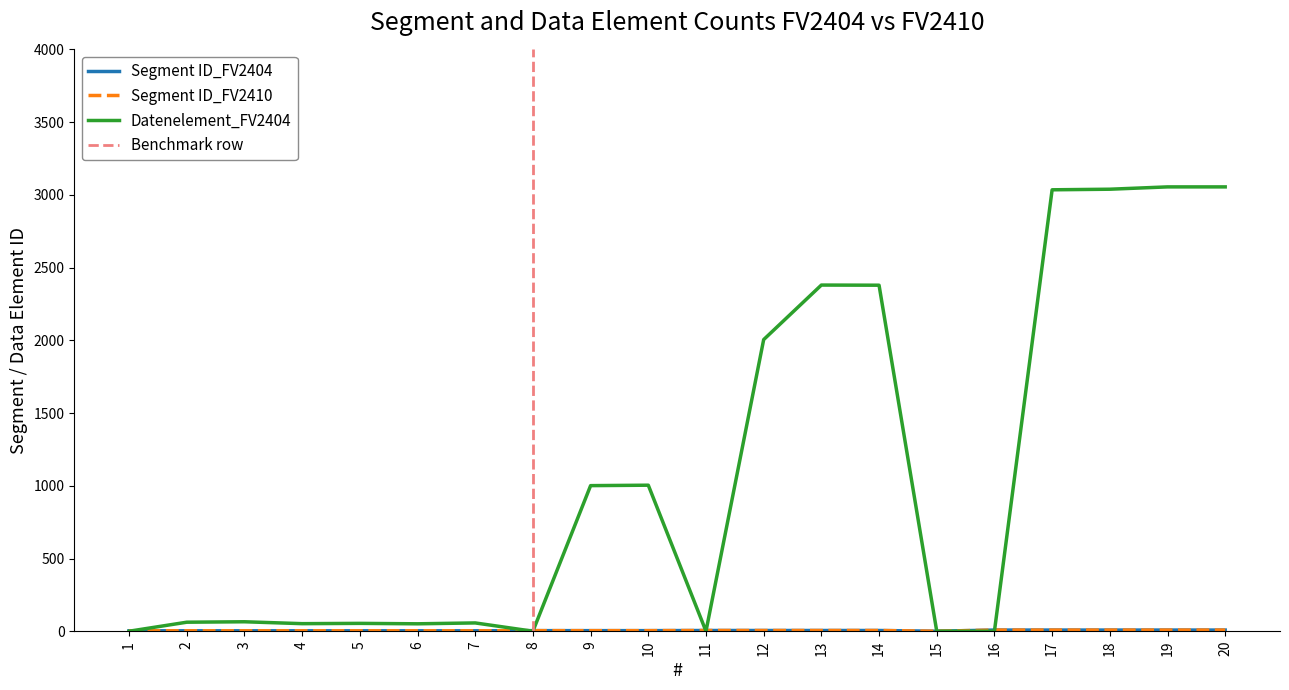

At how many categories does at least one series exceed 1337?

7